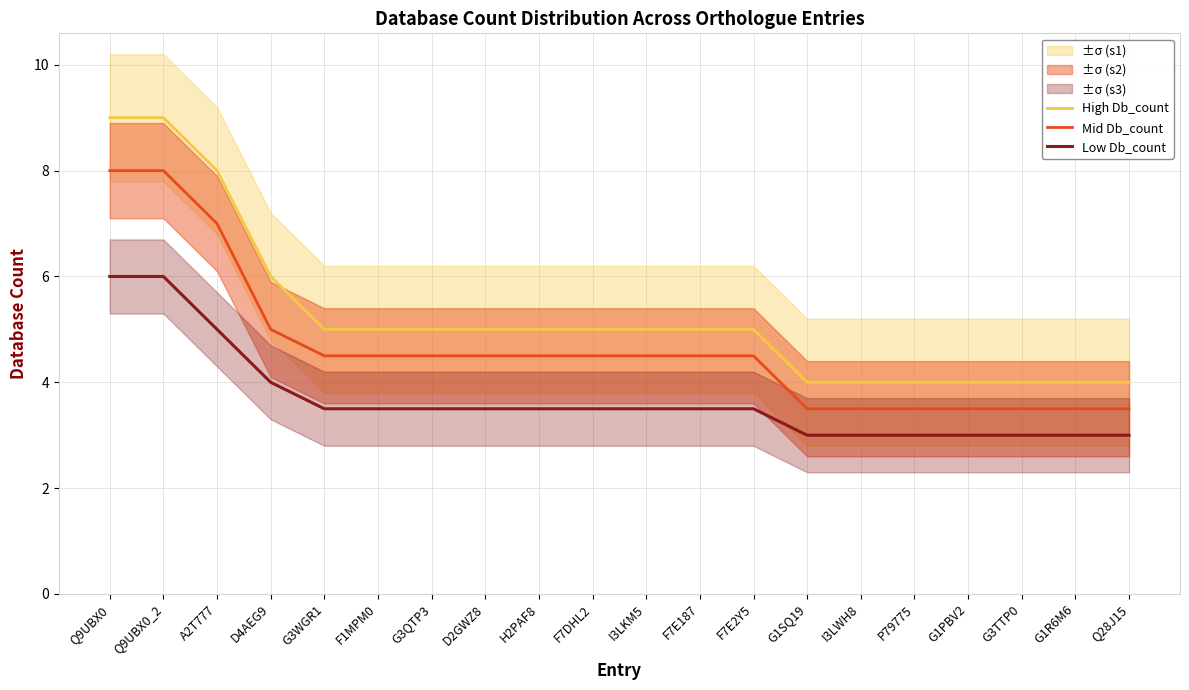

How many series are shown in this chart?

3